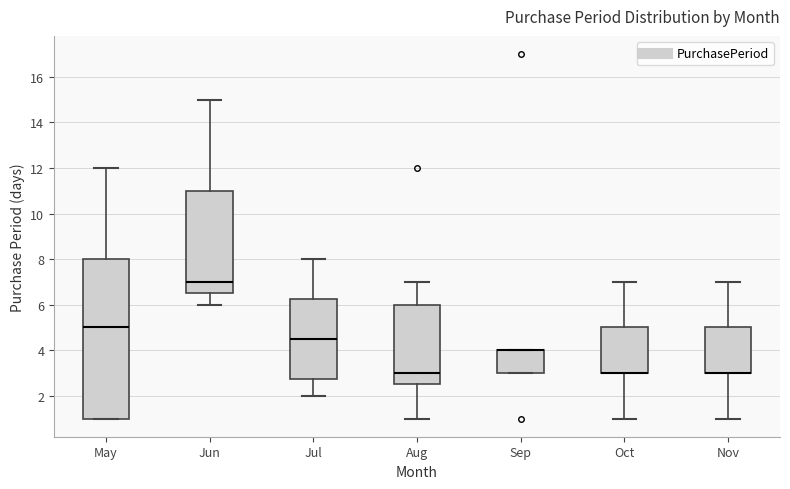

Reading left to right, read every box against the y-axis: the position of its median line, the range the box covers, and the ends of its whiskers. The values are not printed on the chart, so give them approximately, as read against the axis.

May: median 5.0, box 1.0 to 8.0, whiskers 1.0 to 12.0
Jun: median 7.0, box 6.6 to 11.0, whiskers 6.0 to 15.0
Jul: median 4.6, box 2.8 to 6.2, whiskers 2.0 to 8.0
Aug: median 3.0, box 2.6 to 6.0, whiskers 1.0 to 7.0
Sep: median 4.0 (drawn on the box's upper edge), box 3.0 to 4.0, whiskers 3.0 to 4.0
Oct: median 3.0 (drawn on the box's lower edge), box 3.0 to 5.0, whiskers 1.0 to 7.0
Nov: median 3.0 (drawn on the box's lower edge), box 3.0 to 5.0, whiskers 1.0 to 7.0